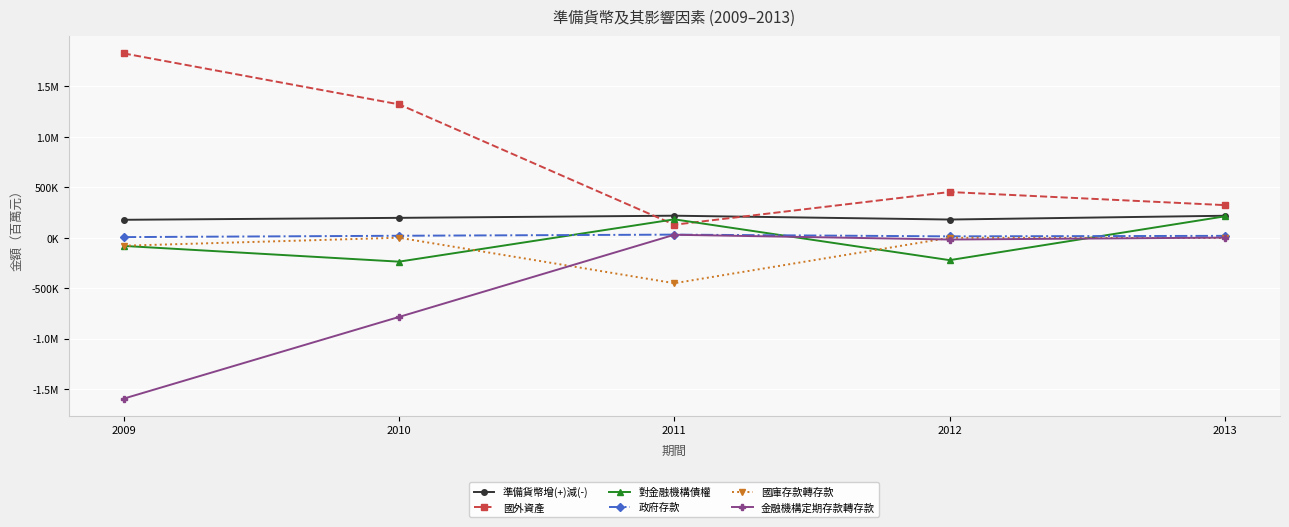

Rank the series at 2011 from highest to lowest value.

準備貨幣增(+)減(-), 對金融機構債權, 國外資產, 政府存款, 金融機構定期存款轉存款, 國庫存款轉存款